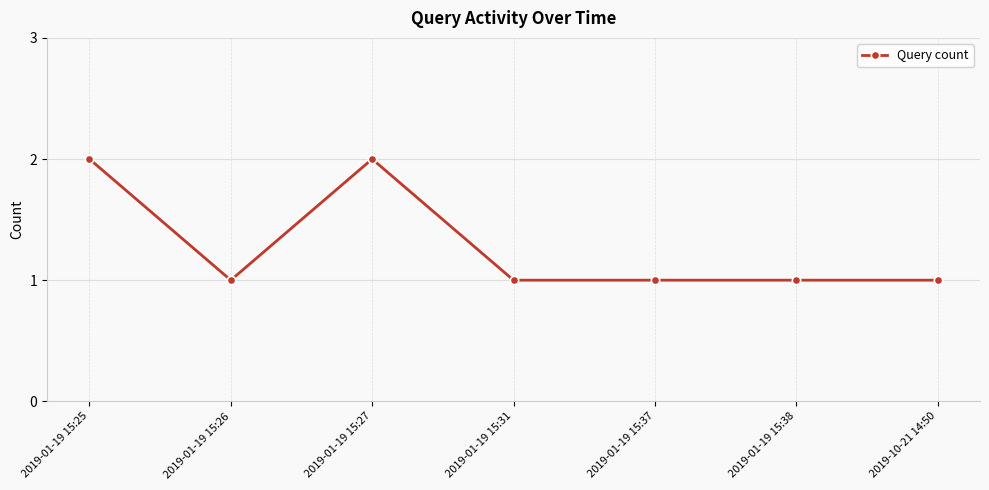

Reading left to right, what are all the values shown in this chart?

2019-01-19 15:25=2	2019-01-19 15:26=1	2019-01-19 15:27=2	2019-01-19 15:31=1	2019-01-19 15:37=1	2019-01-19 15:38=1	2019-10-21 14:50=1